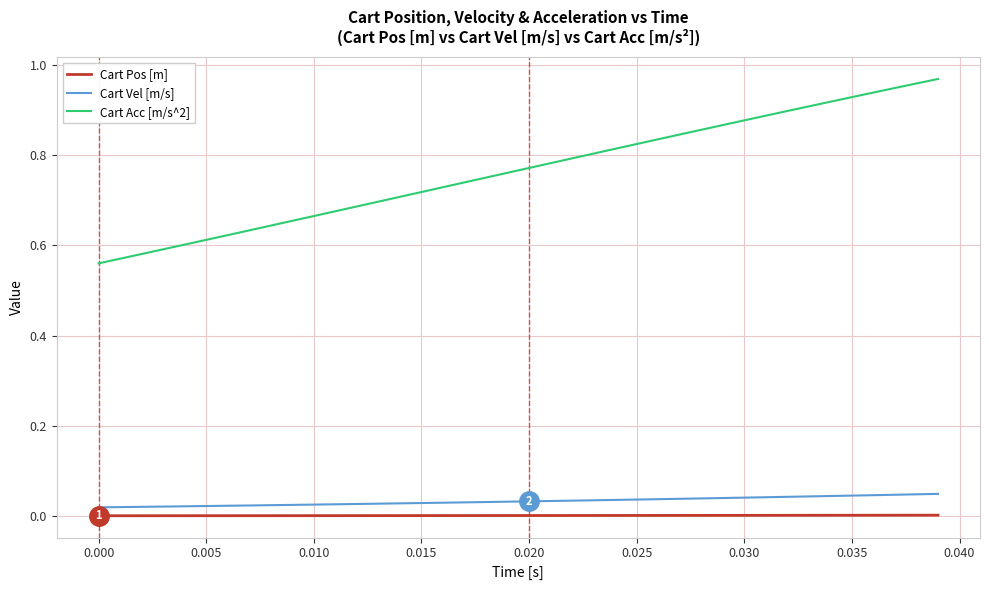

How many categories are shown in the chart?

40